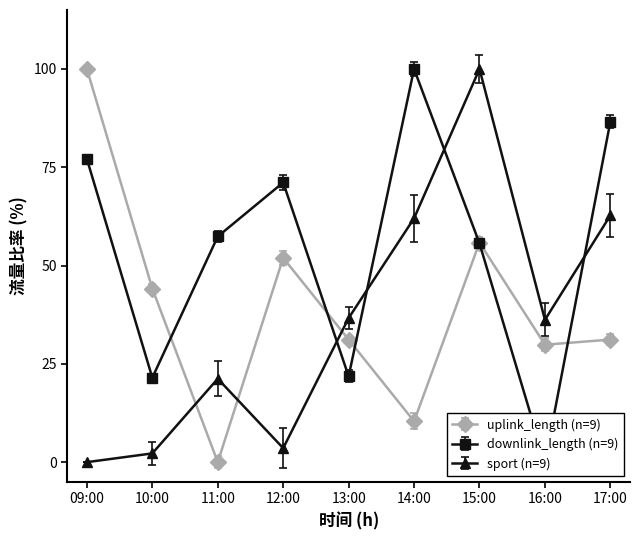

Is it true that sport equals 52.1 at 13:00?

False